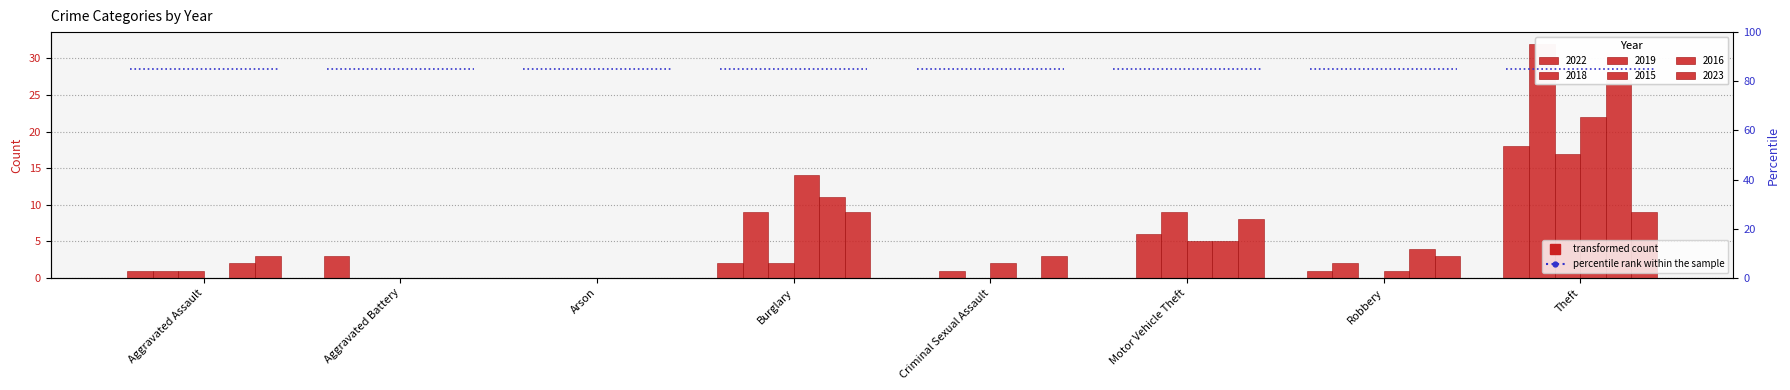

Reading left to right, extract all data points from this chart.

2022: 1	3	0	2	0	0	1	18
2018: 1	0	0	9	1	6	2	32
2019: 1	0	0	2	0	9	0	17
2015: 0	0	0	14	2	5	1	22
2016: 2	0	0	11	0	5	4	27
2023: 3	0	0	9	3	8	3	9